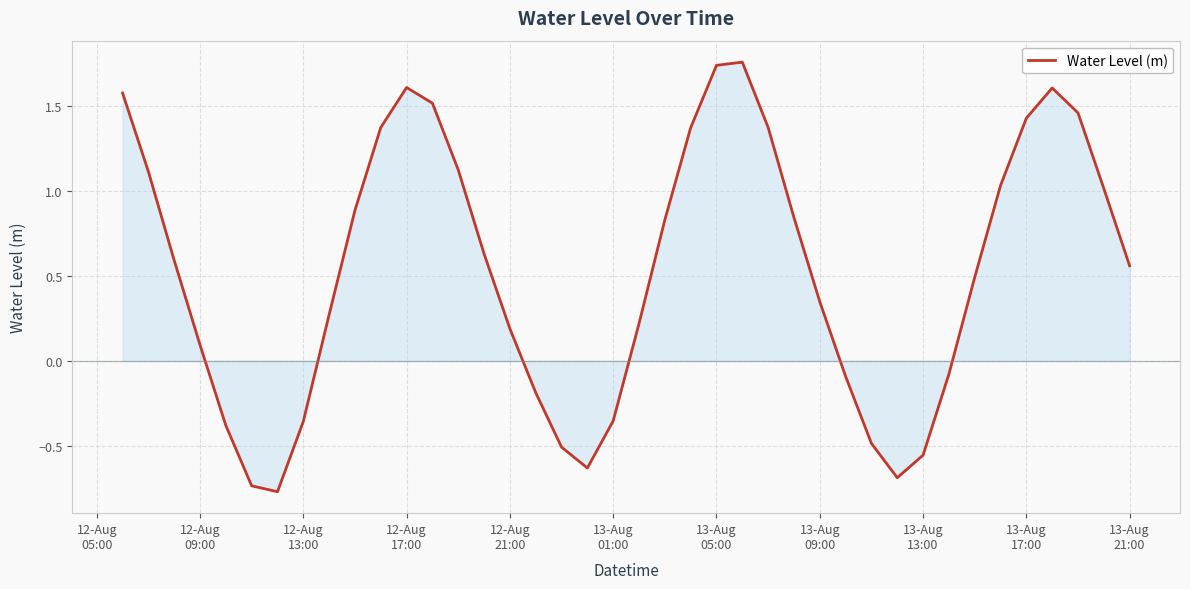

What is the difference between the maximum and minimum values?

2.5